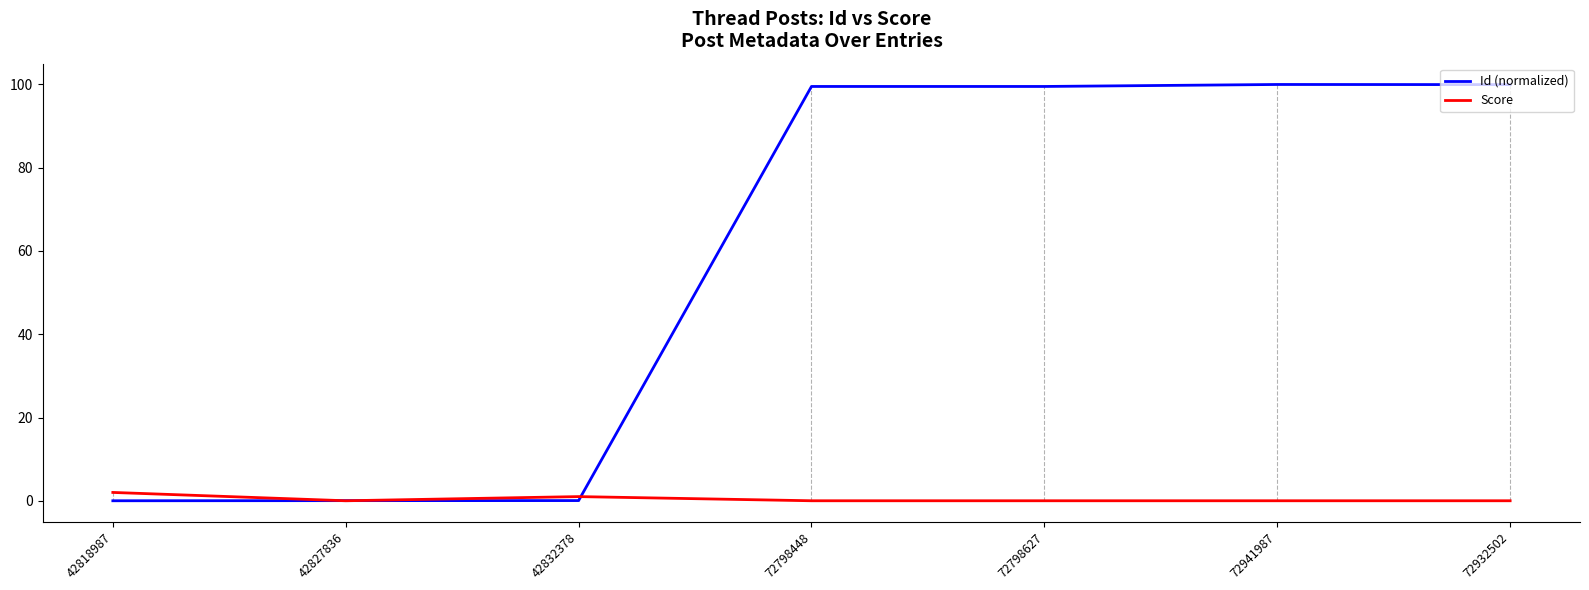

Which series ends up on top after the final intersection of Score and Id (normalized)?

Id (normalized)